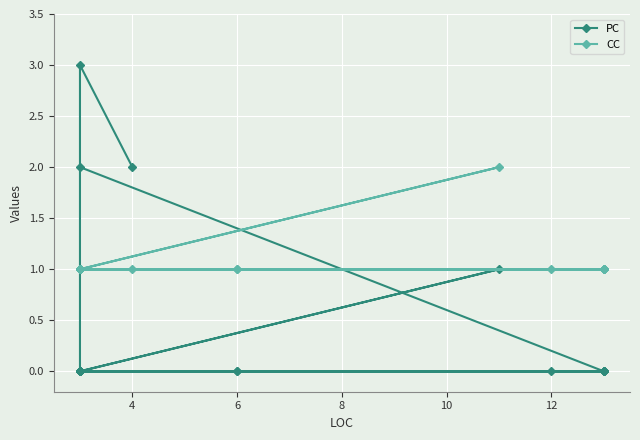

Reading right to left, extract all data points from this chart.

PC: 2	3	0	0	1	0	0	0	0	0	0	0	0	0	0	0	0	0	0	0	2
CC: 1	1	1	1	2	1	1	1	1	1	1	1	1	1	1	1	1	1	1	1	1